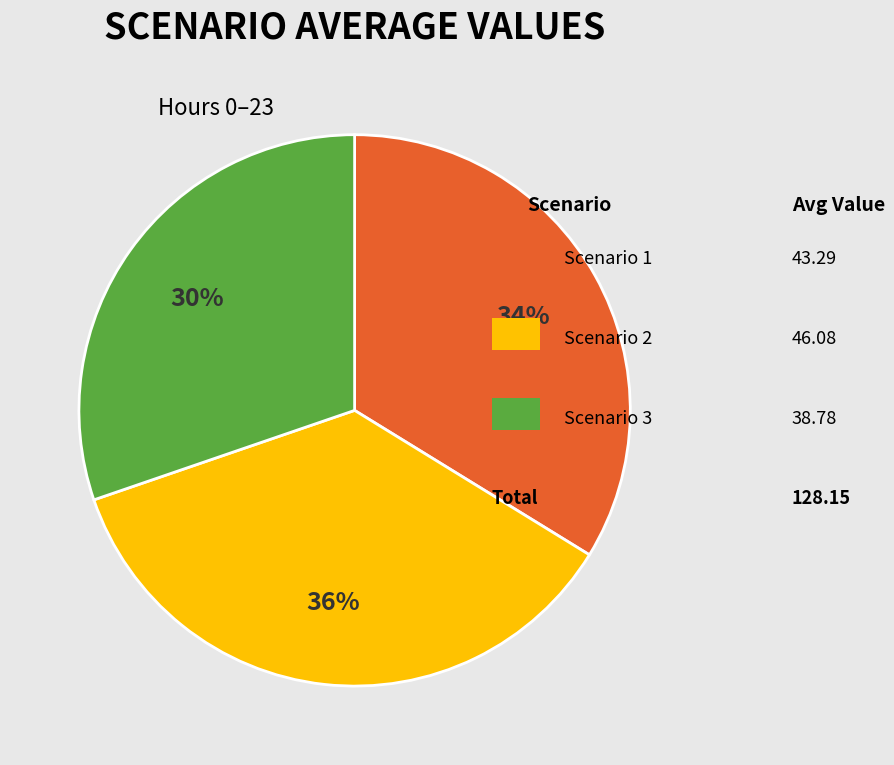

Is there a majority slice in this chart?

No